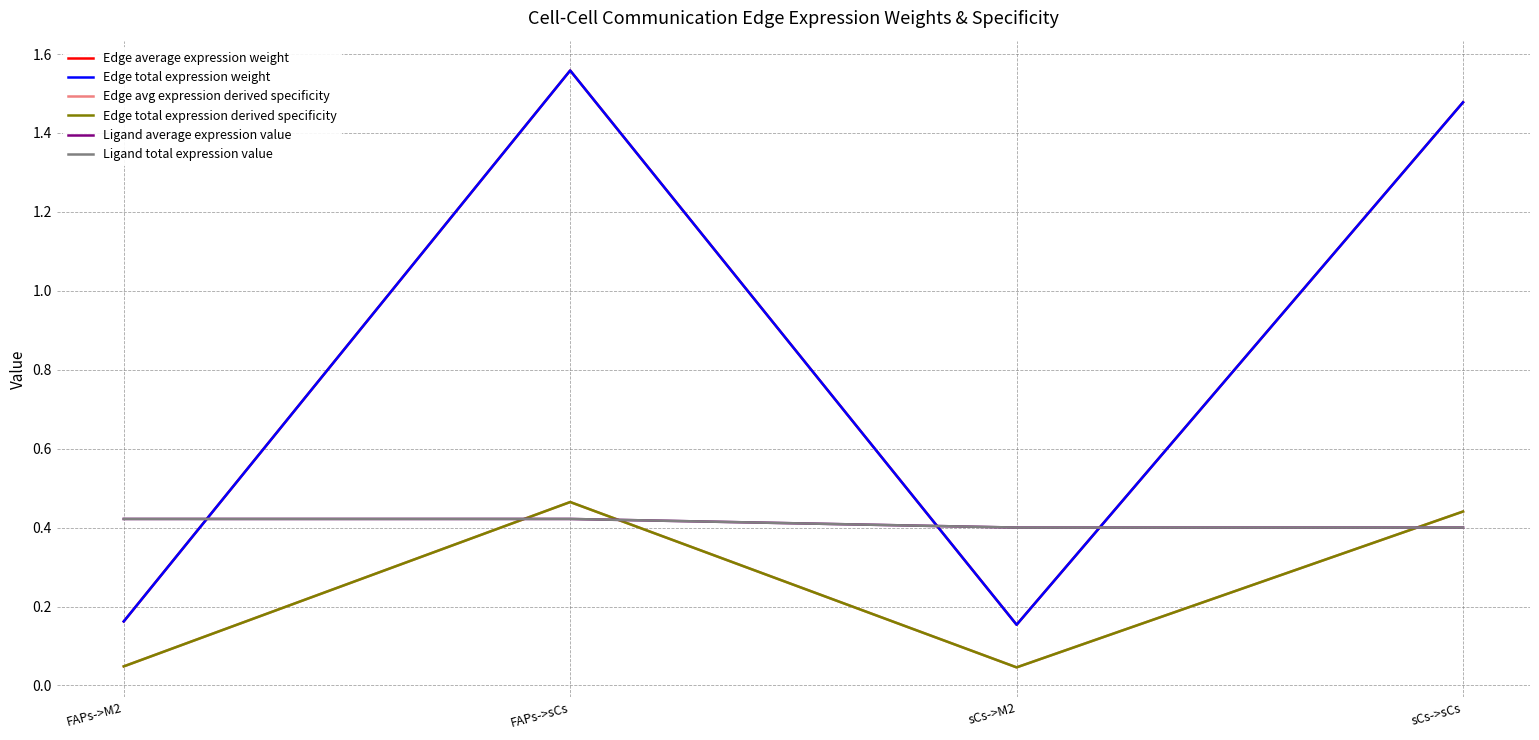

Does the chart have visible grid lines?

Yes